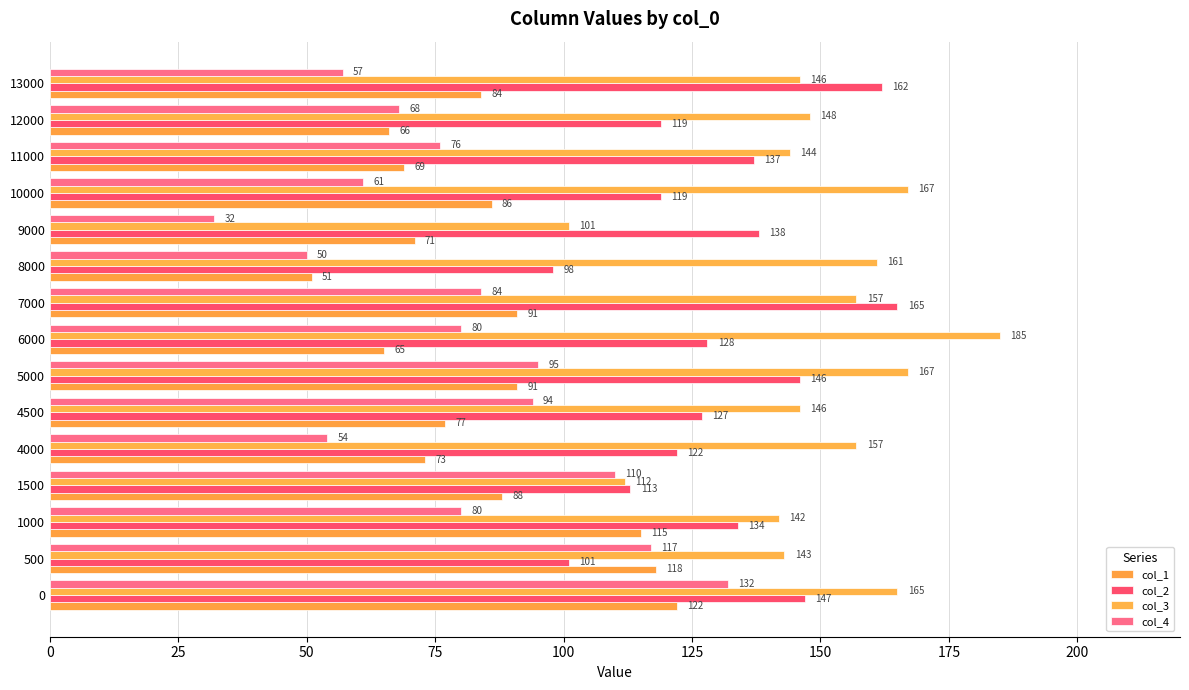

How many values in the col_4 series are below 80?

7